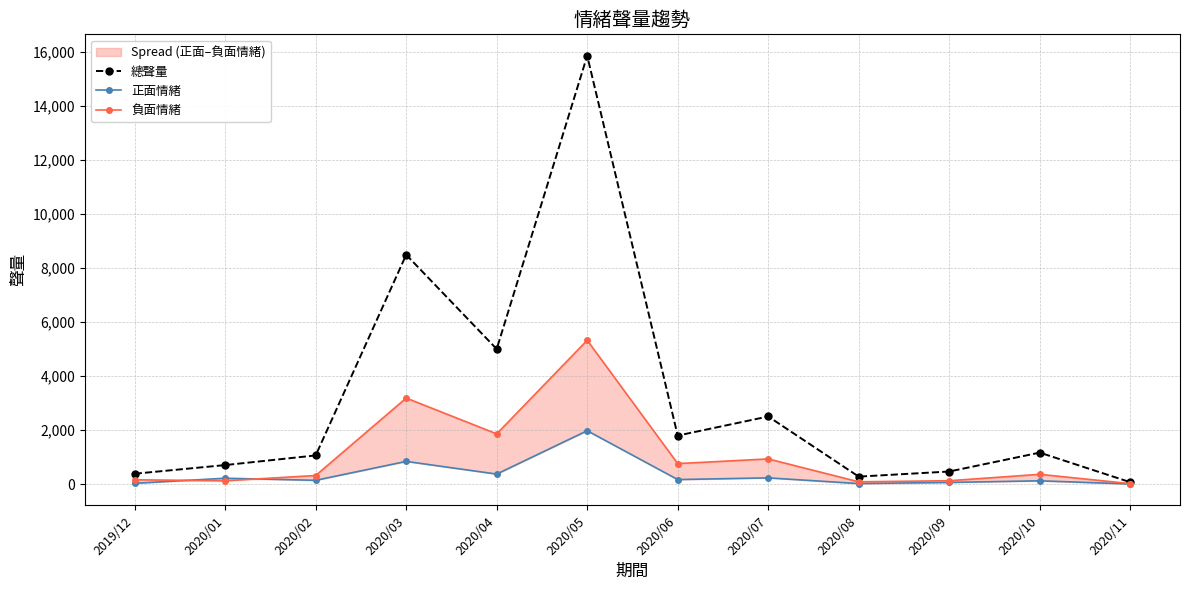

At how many categories does at least one series exceed 13645?

1